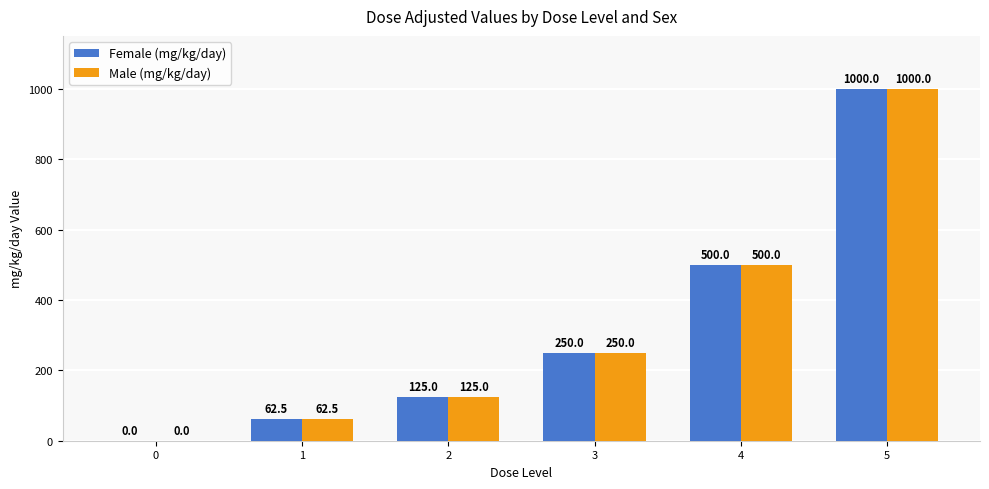

The Female (mg/kg/day) series shows 250.0 at 3. True or false?

True